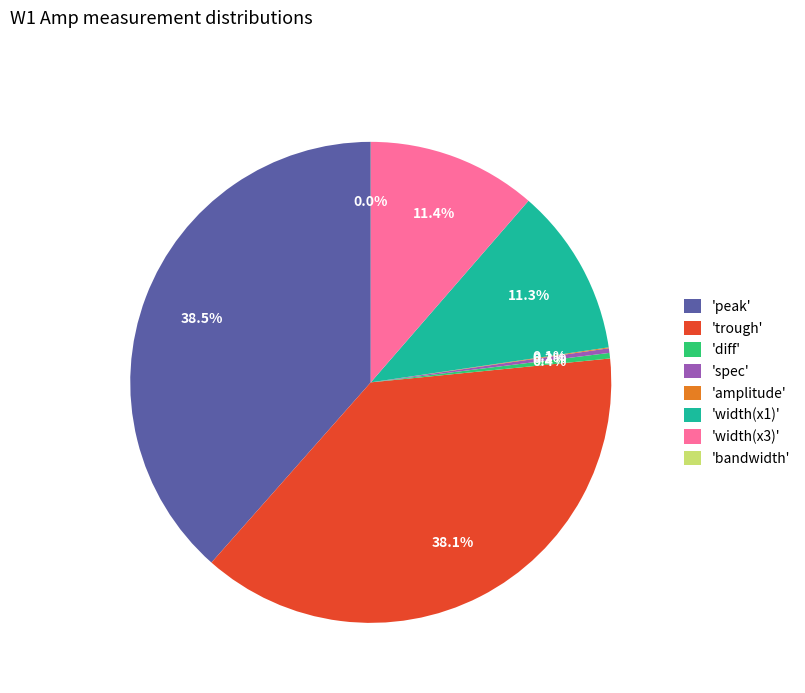

What portion of the pie excludes 'width(x1)'?

88.7%